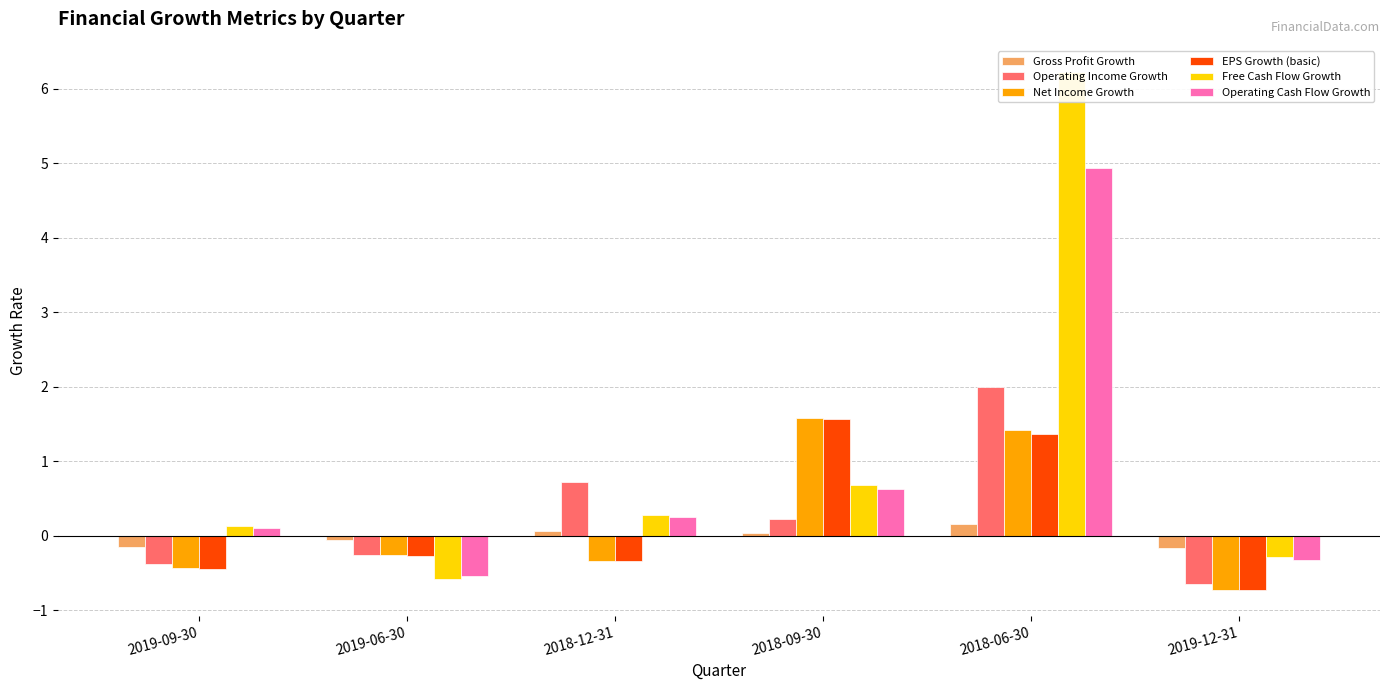

At which category is the sum across all series the highest?

2018-06-30